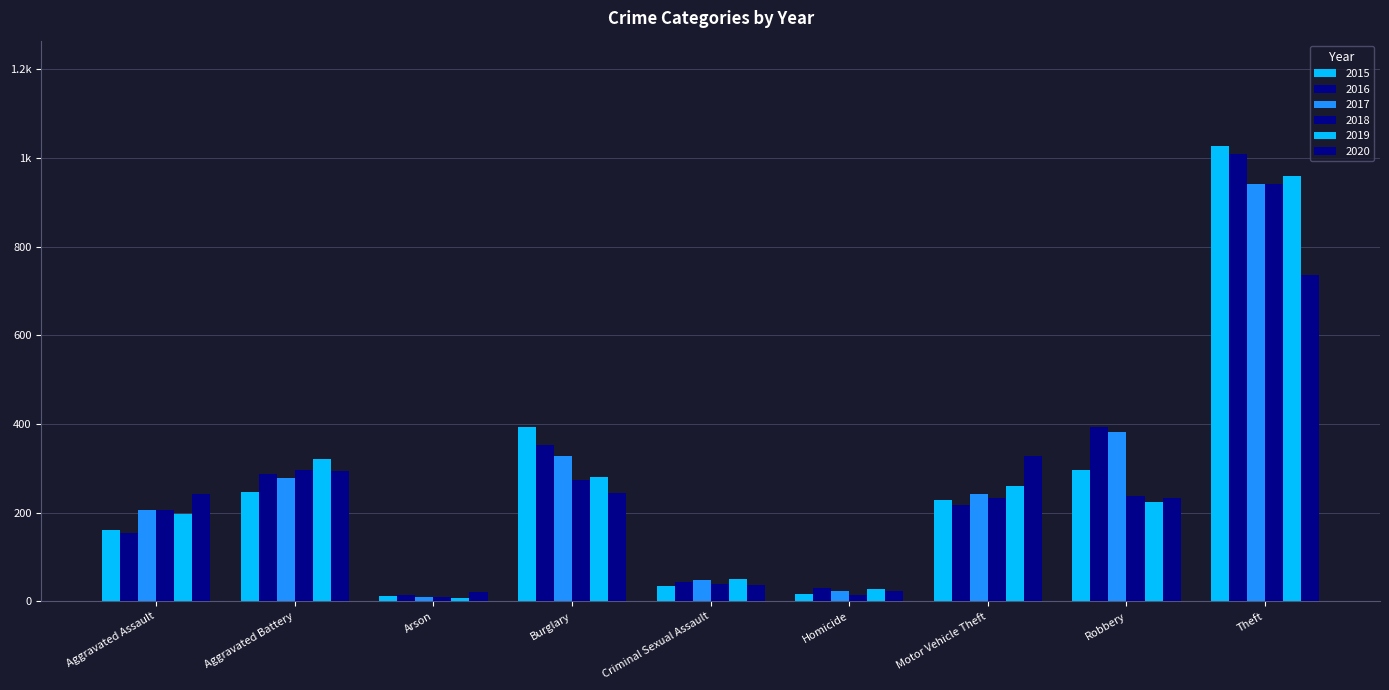

What is the minimum value shown in the chart?

8